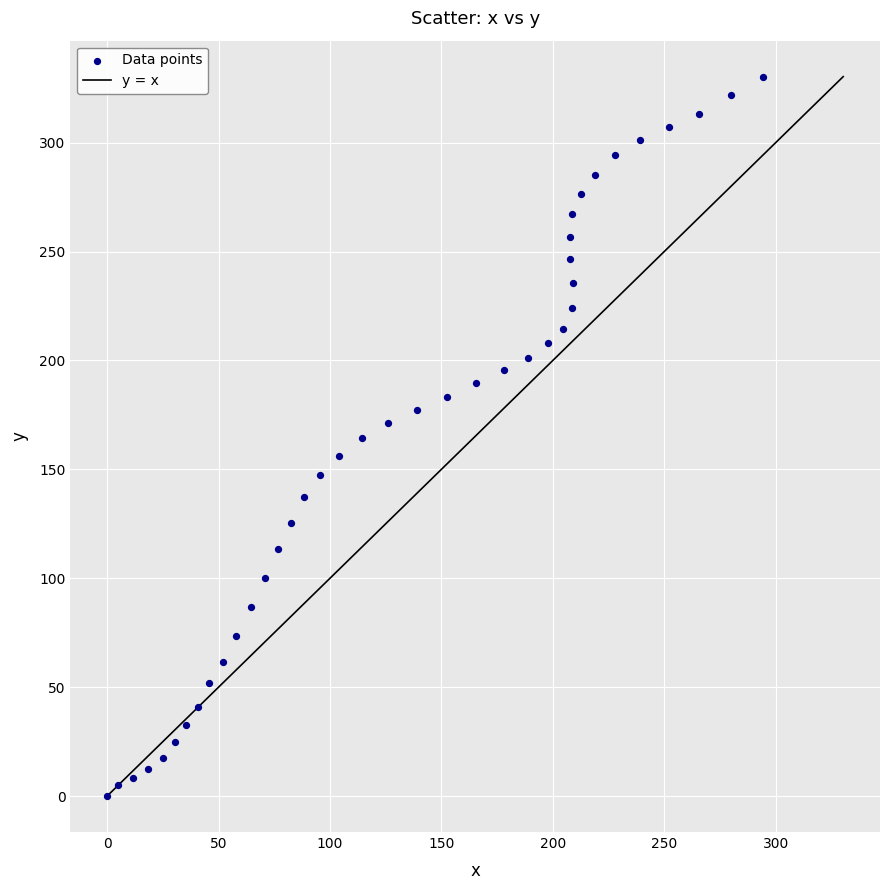

What is the range of Y values (max minus min)?

330.3